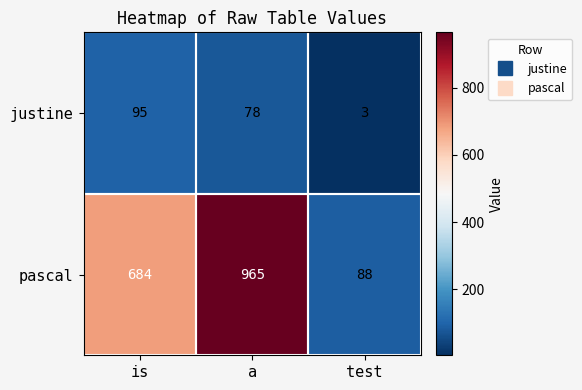

Rank the series at a from highest to lowest value.

pascal, justine